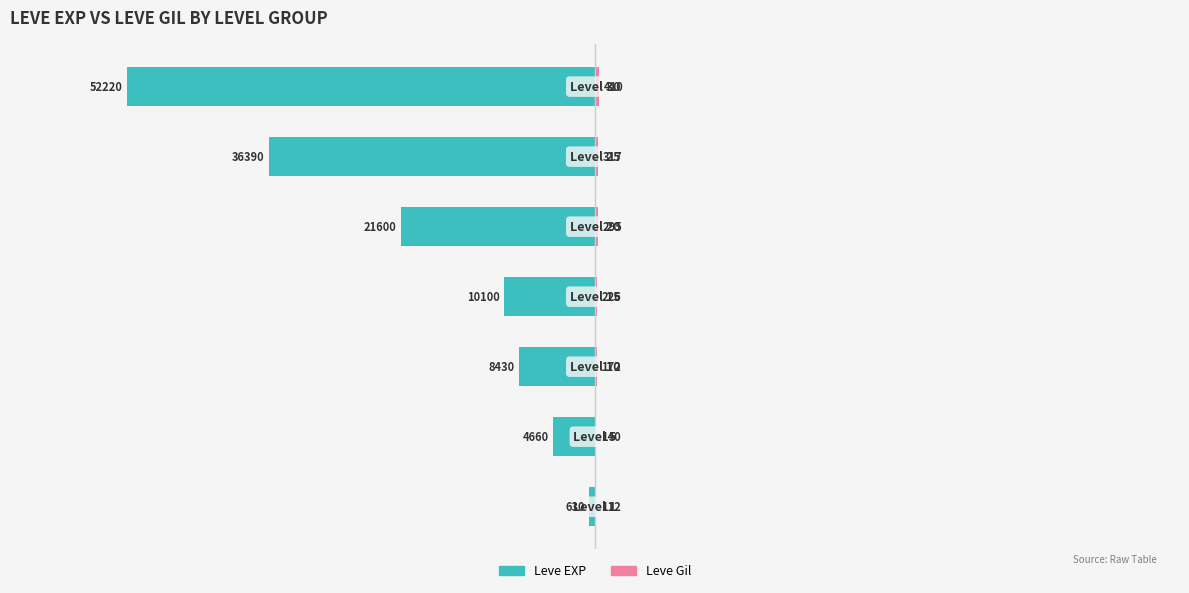

Count the number of data series in this chart.

2